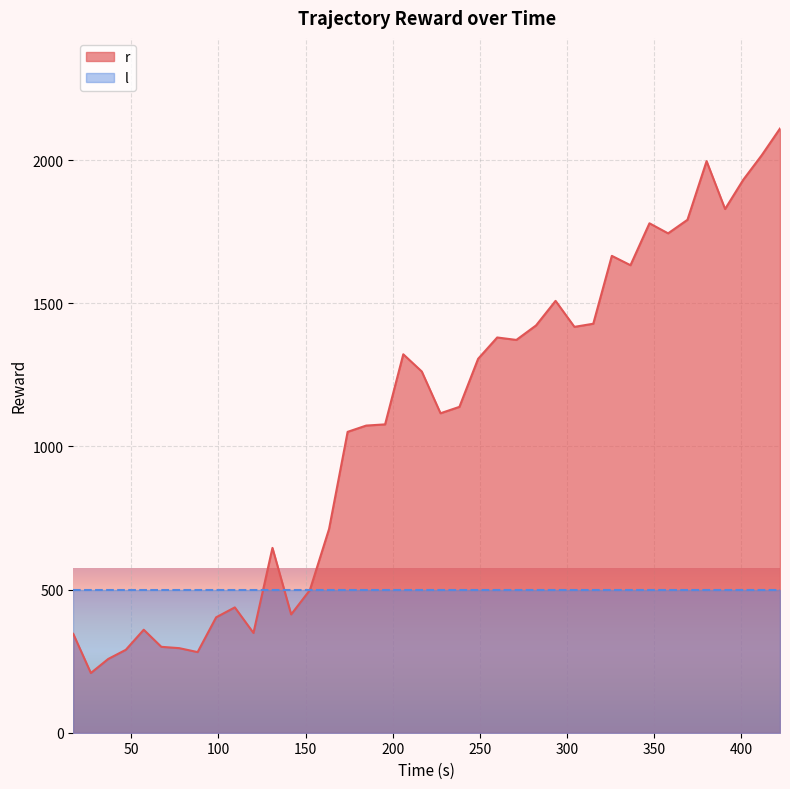

What is the minimum value shown in the chart?

208.5